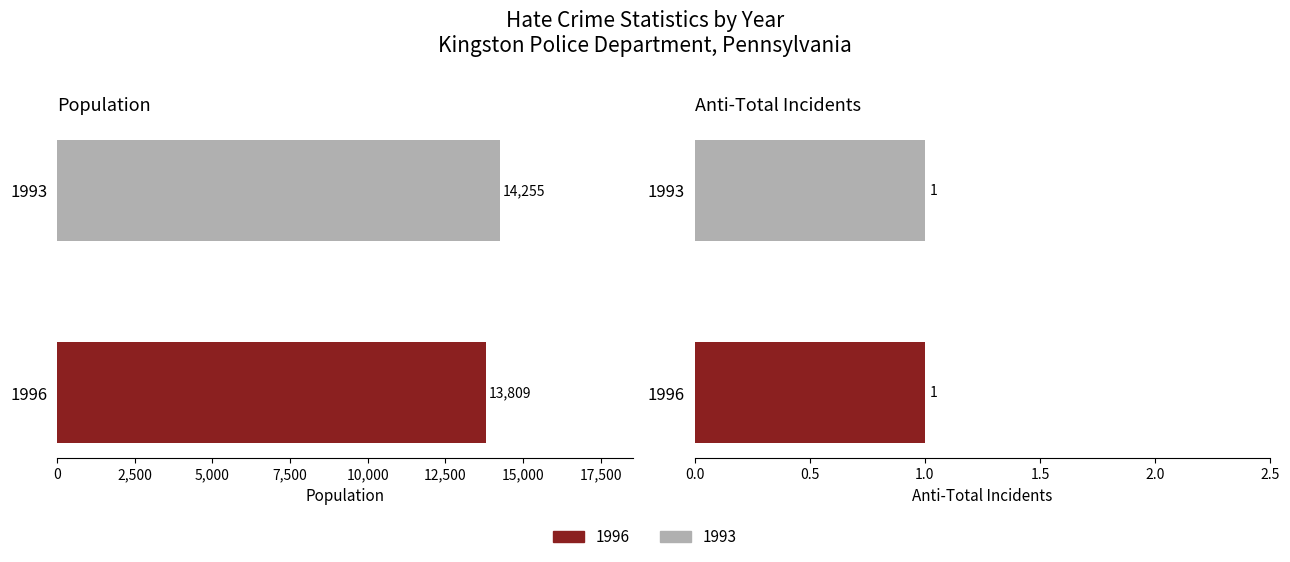

Is the value of anti_total_total at 0 greater than the value of population at 2,500?

No